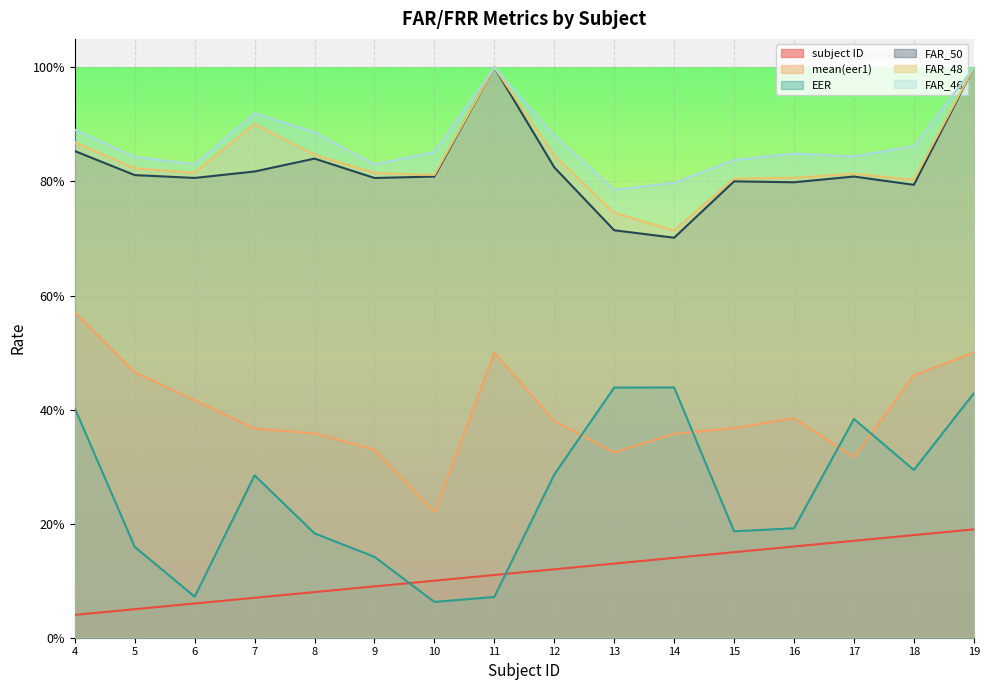

Between 12 and 17, which series saw the biggest shift?

EER